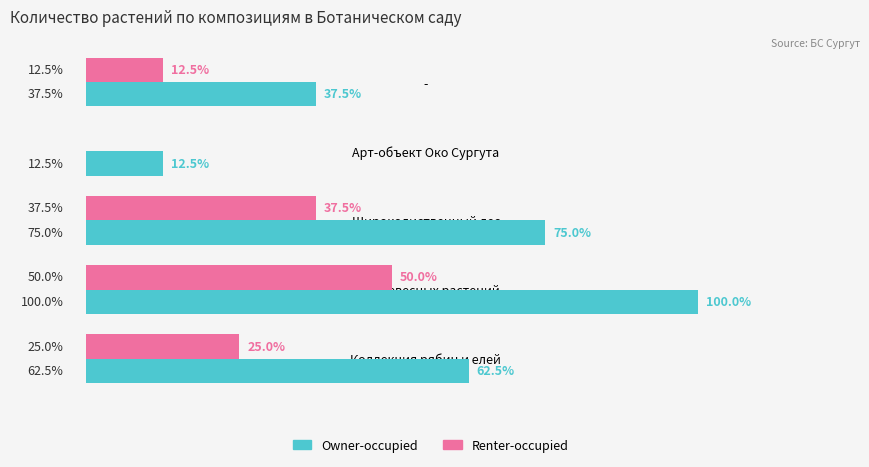

What are all the series names shown in the legend?

Owner-occupied, Renter-occupied